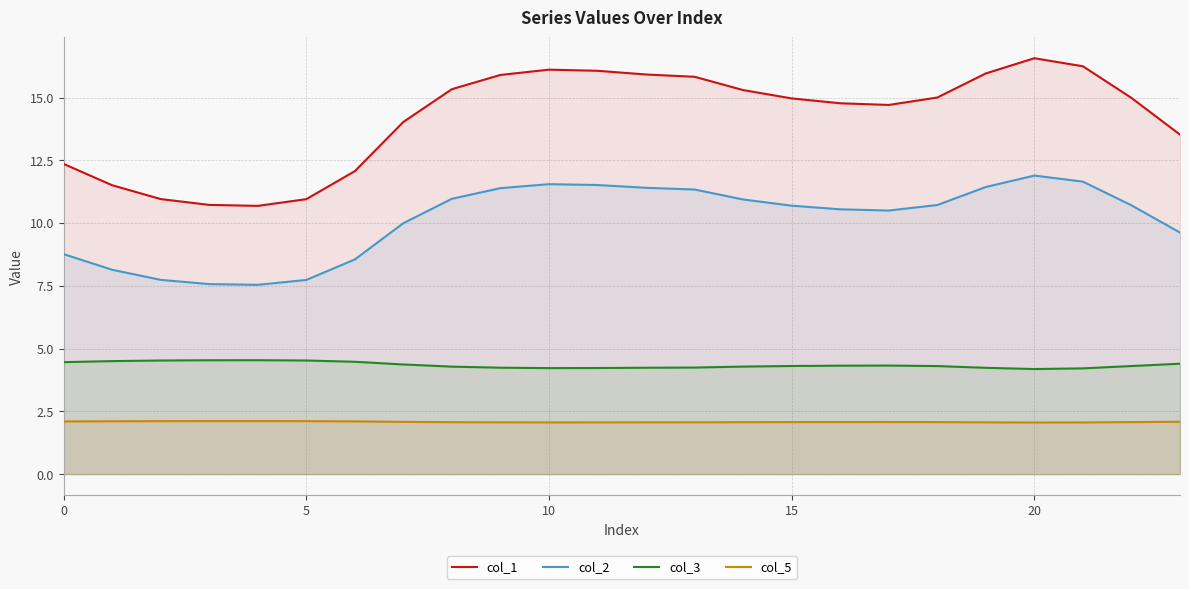

At 15, list the series in order from smallest to largest.

col_5, col_3, col_2, col_1